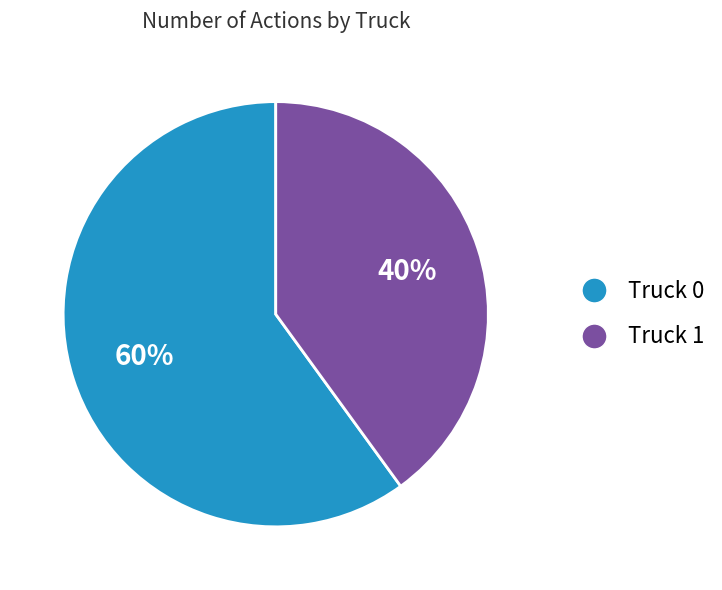

Is the sum of Truck 0 and Truck 1 greater than half?

Yes